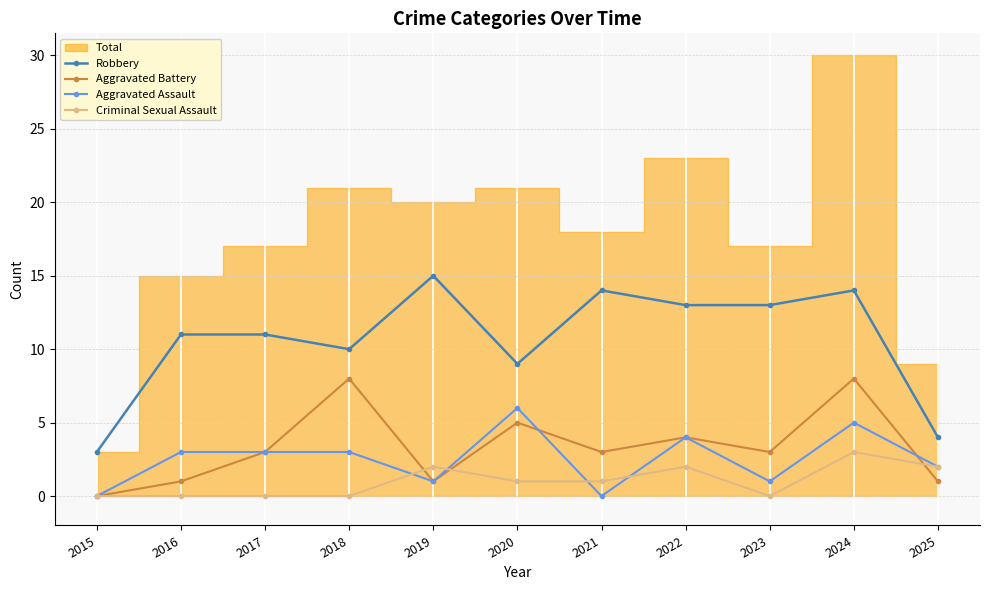

What is the difference between the maximum and minimum values in the Aggravated Battery series?

8